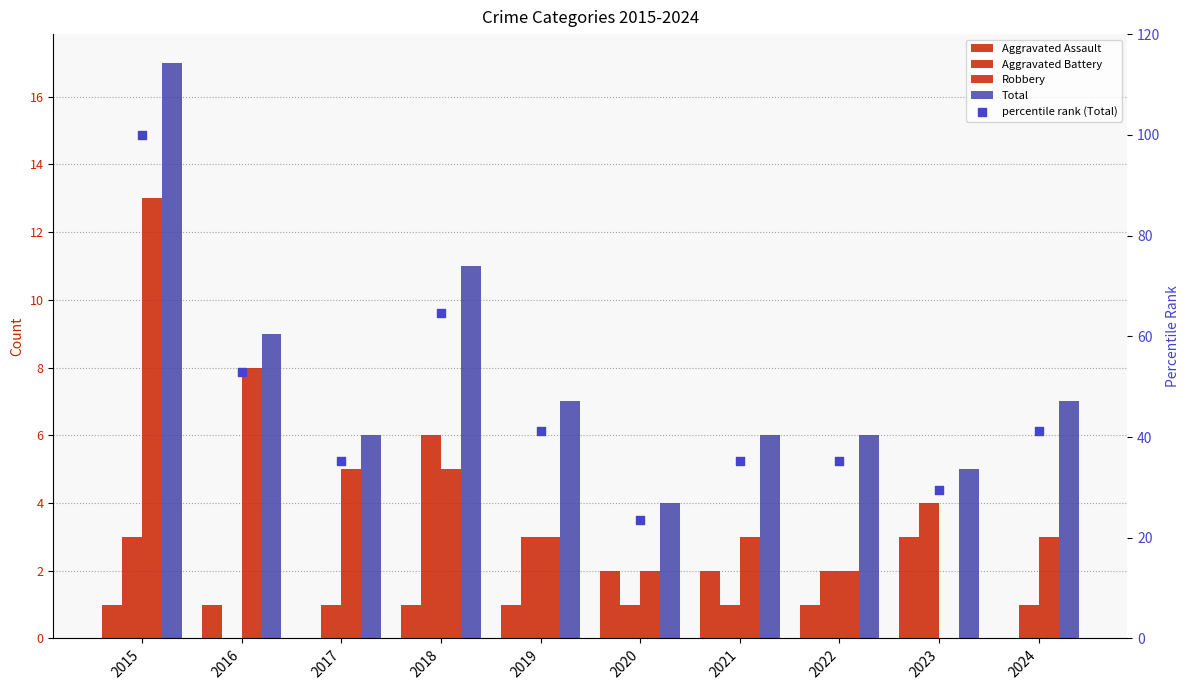

What is the total value across all series at 2018?

87.7